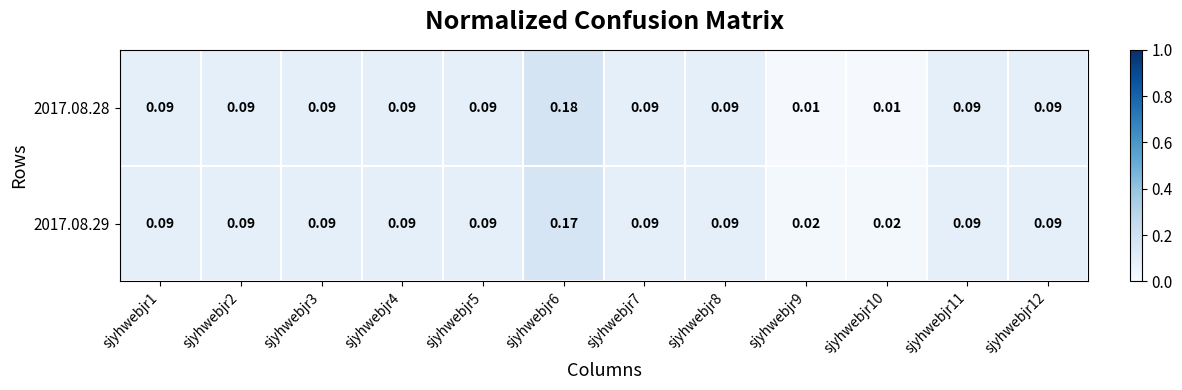

What is the greatest value displayed?

0.2